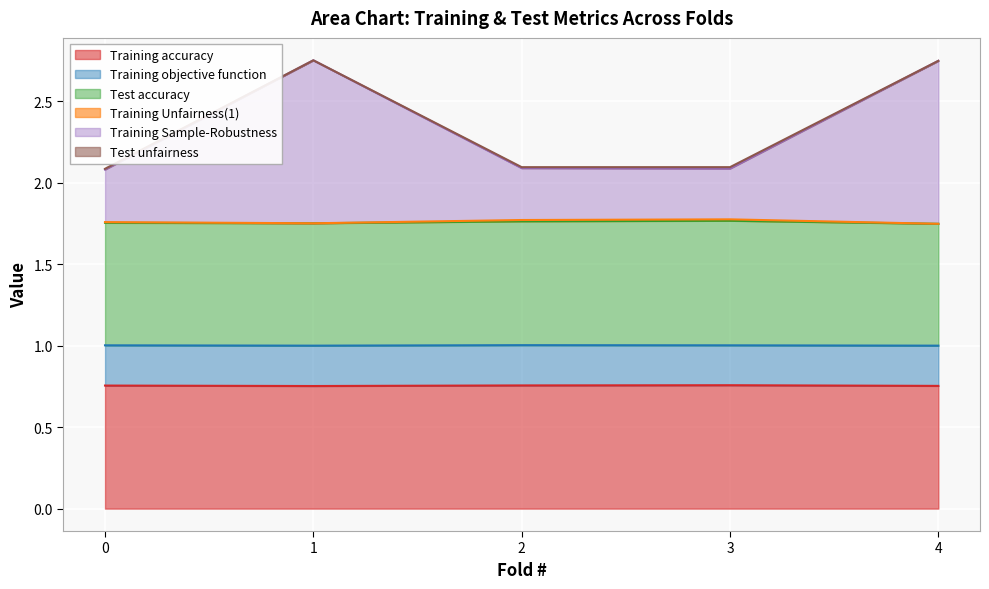

What is the value of the Training accuracy point at the 1st from the left?

0.8